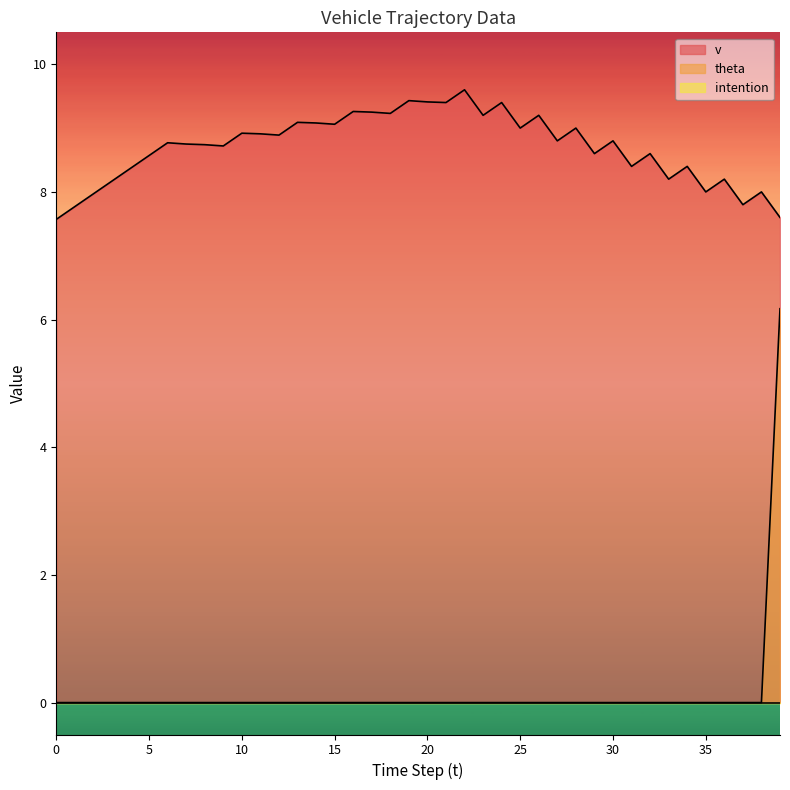

Is it true that v equals 8.7 at 8?

True